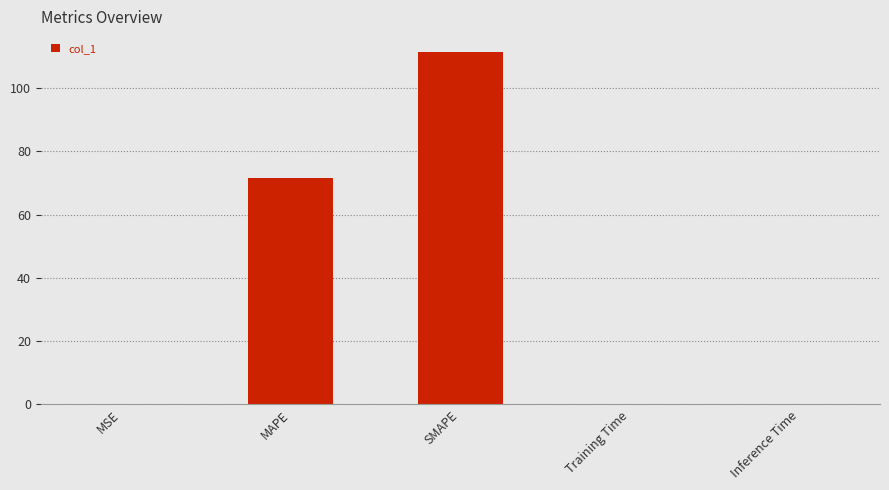

Which category has the highest value across all series?

SMAPE